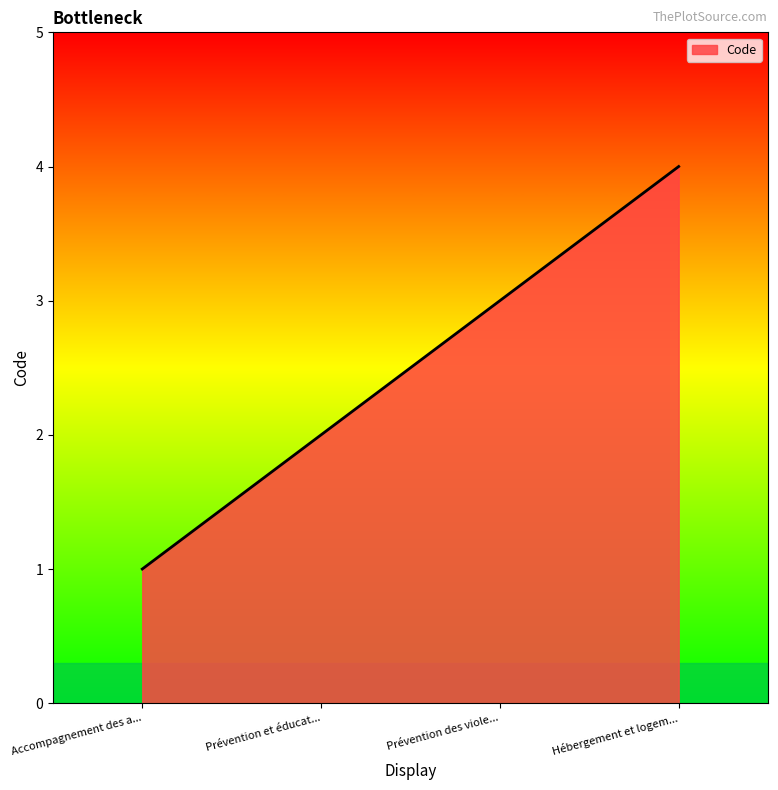

List the labels in order of value, largest first.

Hébergement et logem..., Prévention des viole..., Prévention et éducat..., Accompagnement des a...